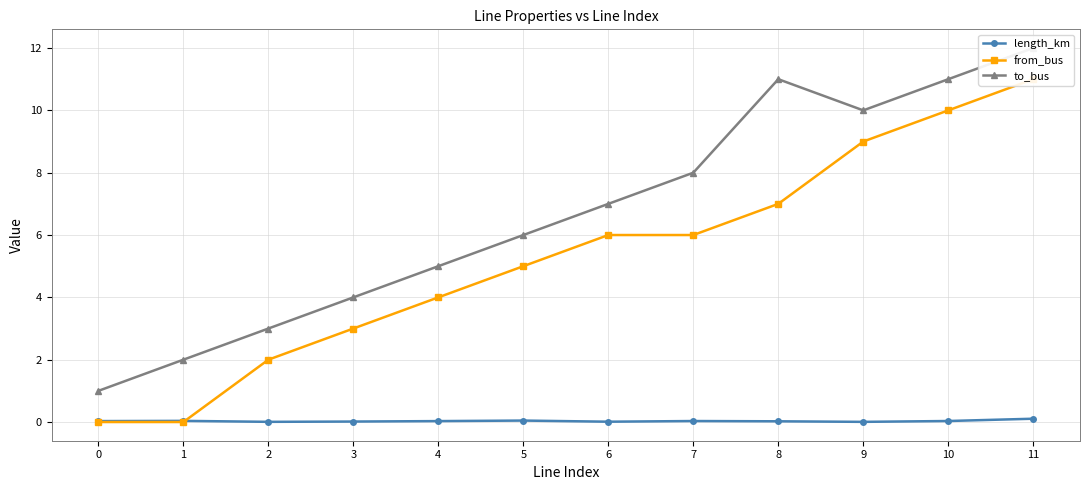

Is the value of from_bus at 1 greater than the value of length_km at 9?

No